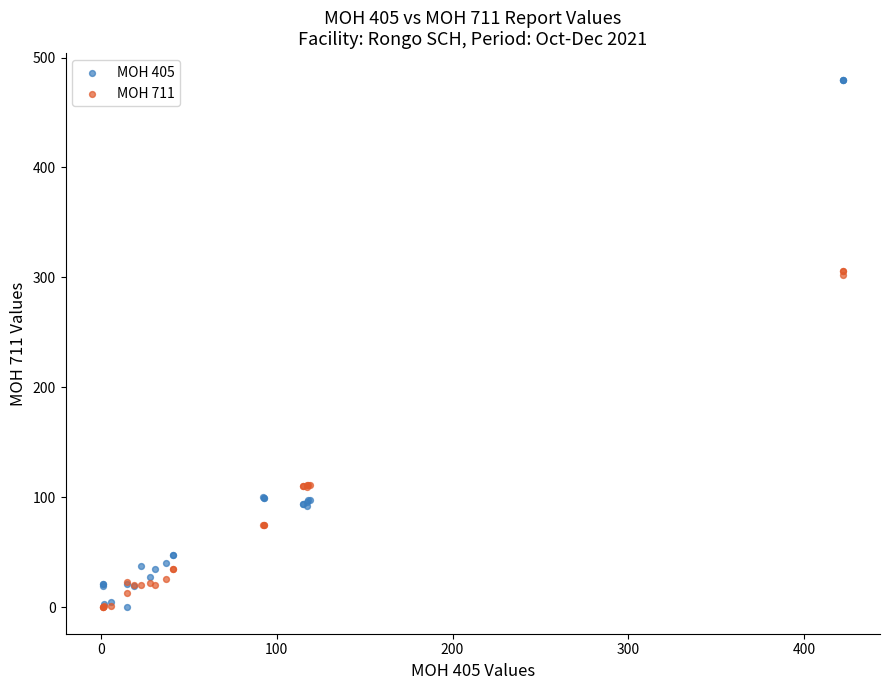

Which series has the largest Y range (max minus min)?

MOH 405